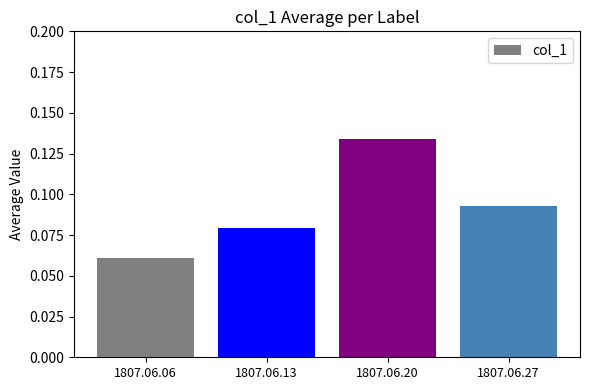

Which label corresponds to the largest value in the chart?

1807.06.20